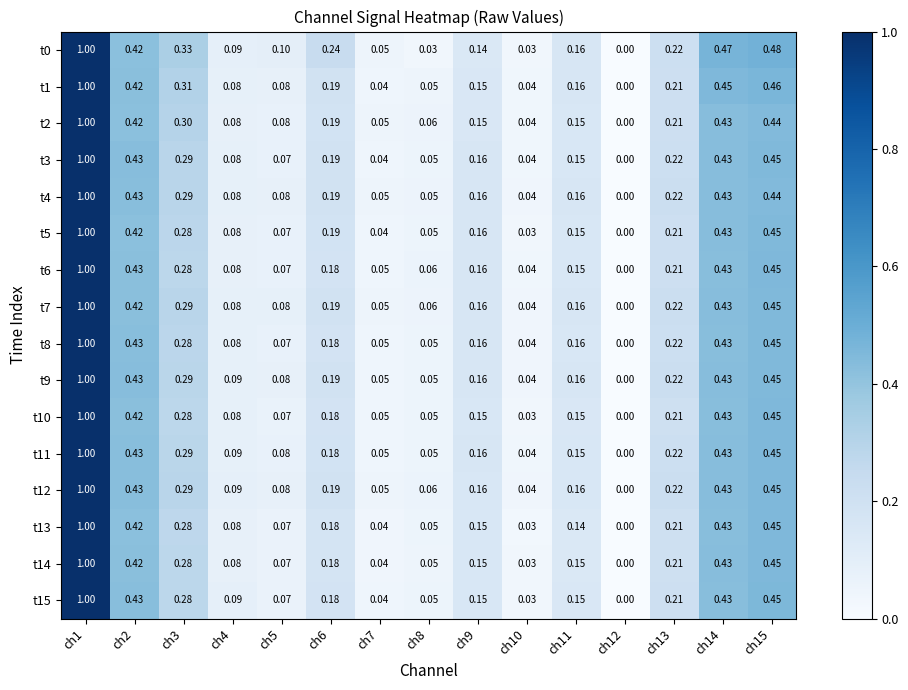

Is the value of t7 at ch1 greater than the value of t8 at ch6?

Yes